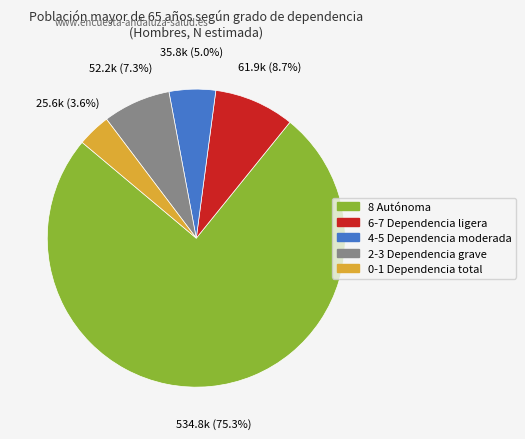

What portion of the pie excludes 0-1 Dependencia total?

96.4%